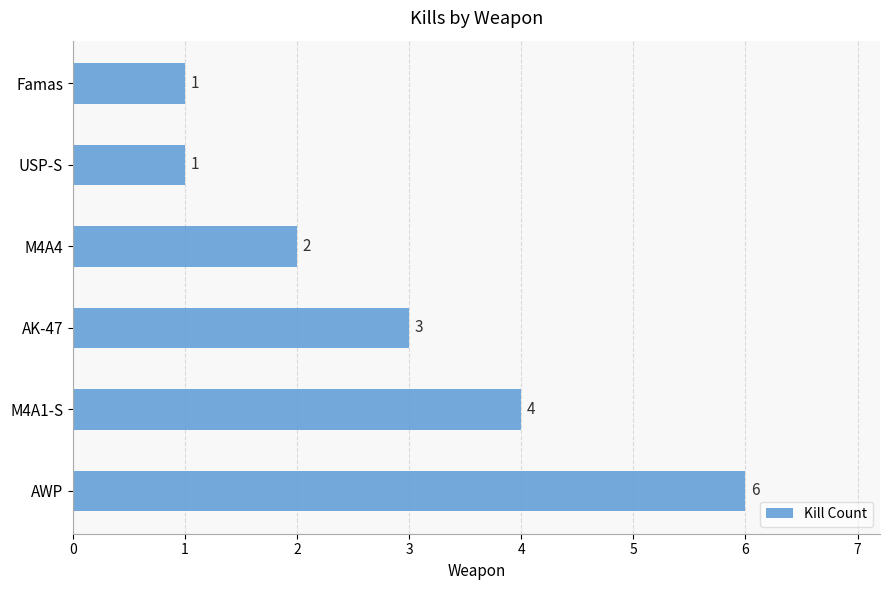

Is it true that the value at AK-47 is 5?

False